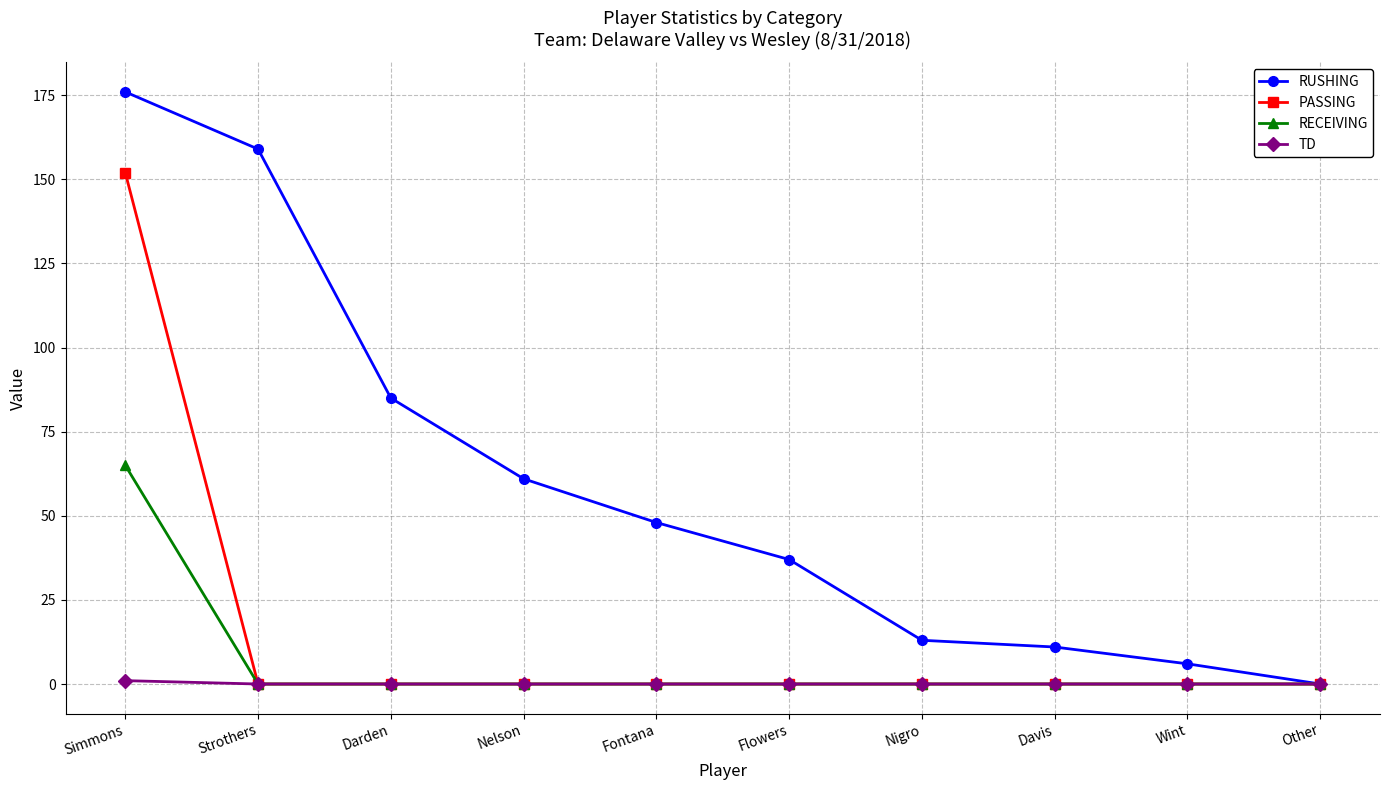

Reading left to right, transcribe all the data shown in this chart.

RUSHING: Simmons=176	Strothers=159	Darden=85	Nelson=61	Fontana=48	Flowers=37	Nigro=13	Davis=11	Wint=6	Other=0
PASSING: Simmons=152	Strothers=0	Darden=0	Nelson=0	Fontana=0	Flowers=0	Nigro=0	Davis=0	Wint=0	Other=0
RECEIVING: Simmons=65	Strothers=0	Darden=0	Nelson=0	Fontana=0	Flowers=0	Nigro=0	Davis=0	Wint=0	Other=0
TD: Simmons=1	Strothers=0	Darden=0	Nelson=0	Fontana=0	Flowers=0	Nigro=0	Davis=0	Wint=0	Other=0